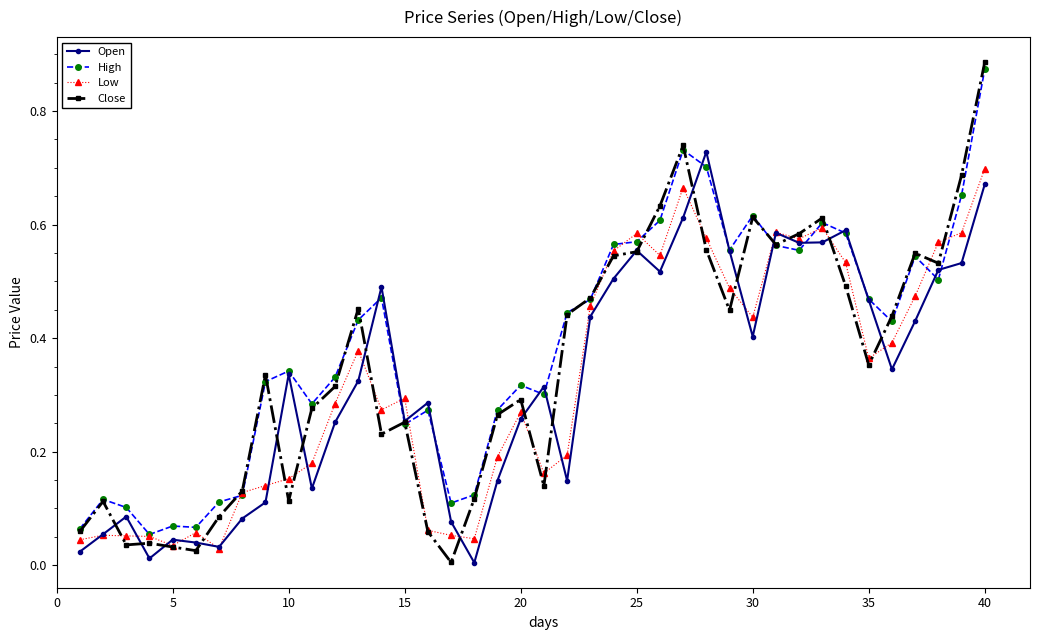

Which series has the largest range (max minus min)?

Close